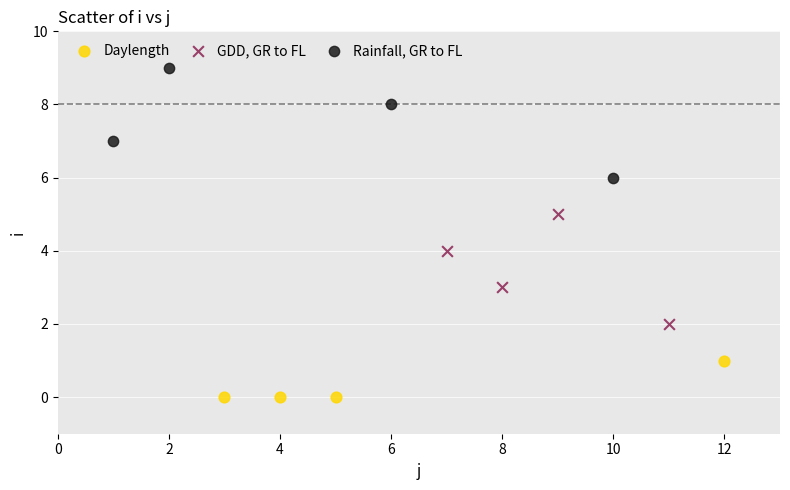

Which series reaches the minimum Y coordinate?

Daylength